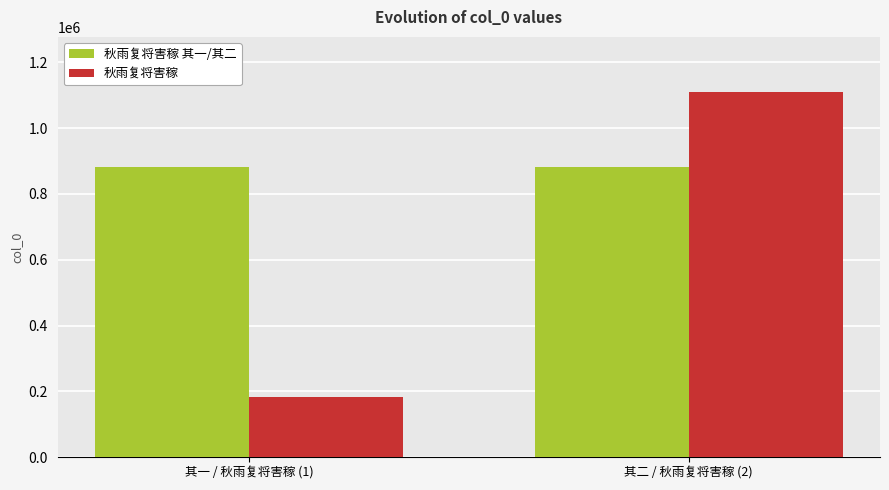

What is the total value across all series at 其二 / 秋雨复将害稼 (2)?

1993050